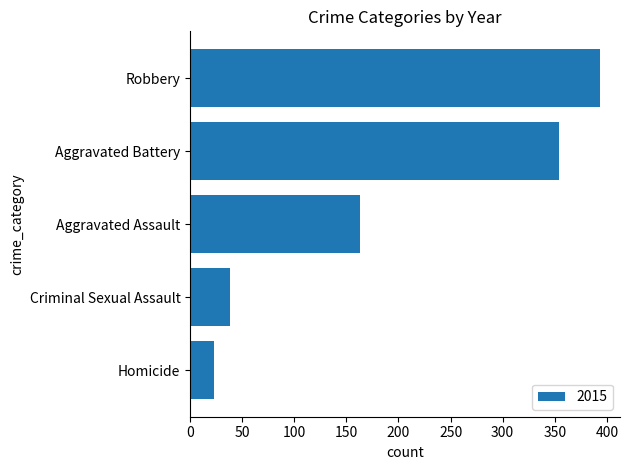

Which has a higher value, Criminal Sexual Assault or Aggravated Battery?

Aggravated Battery